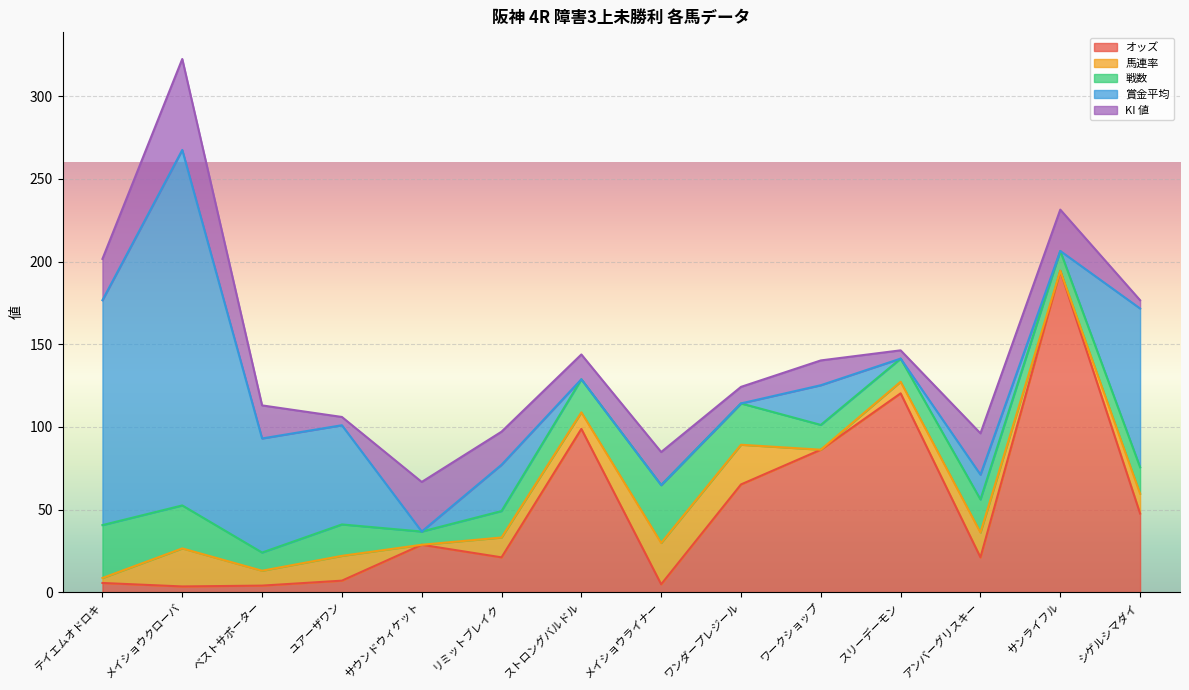

What is the sum of the KI 値 values at シゲルシマダイ and ワークショップ?

20.0